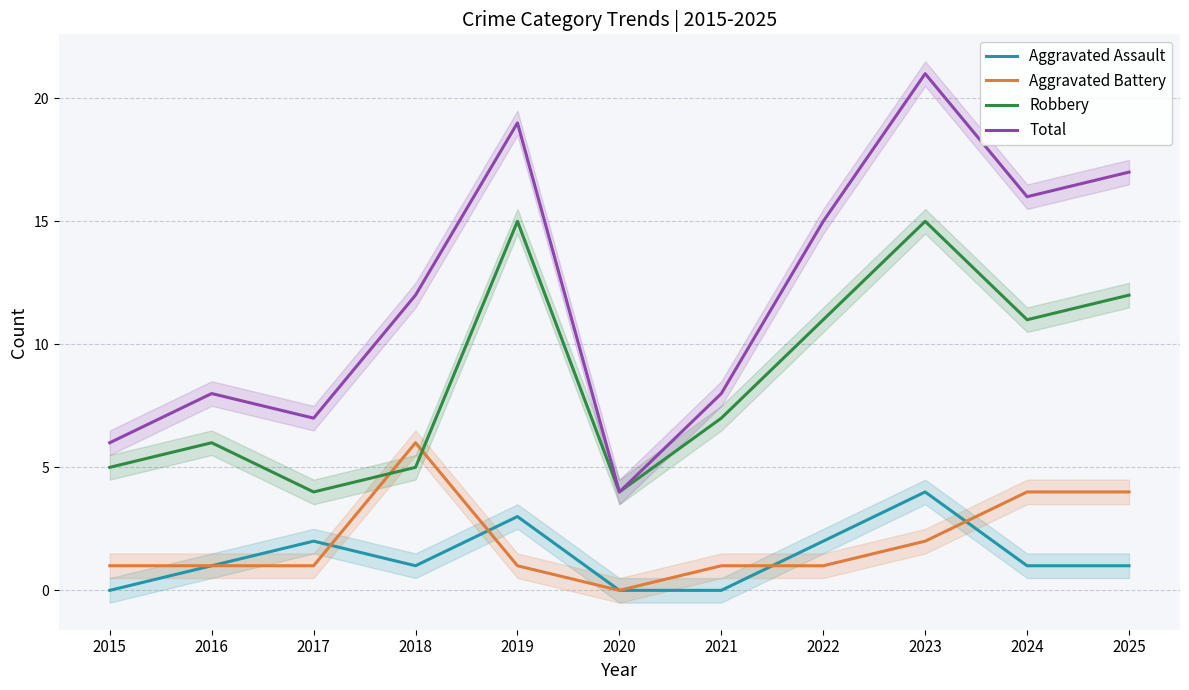

In Aggravated Battery, how many points are lower than both neighbors (excluding endpoints)?

1